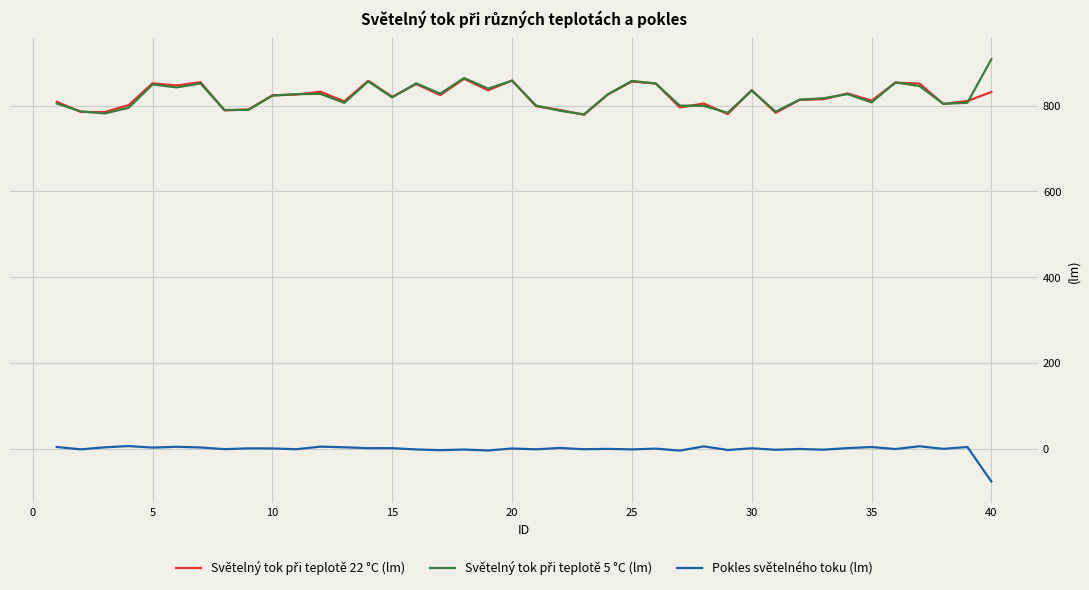

Which label corresponds to the largest value in the chart?

40